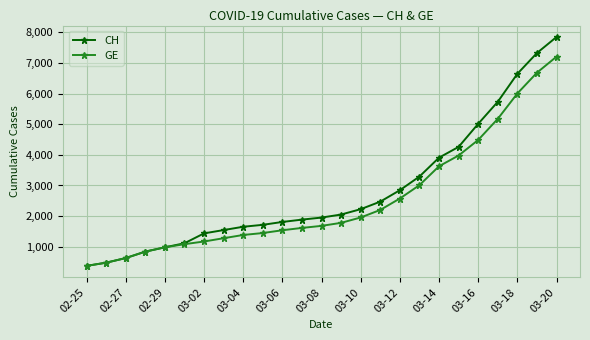

What is the difference between the maximum and second lowest values in the CH series?

7368